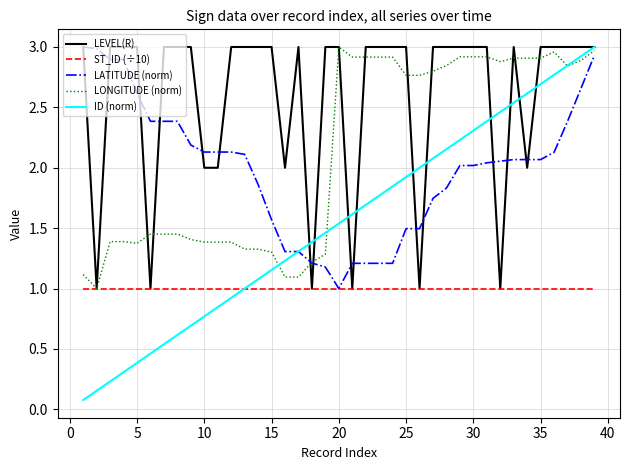

Which series has the largest range (max minus min)?

ID (norm)